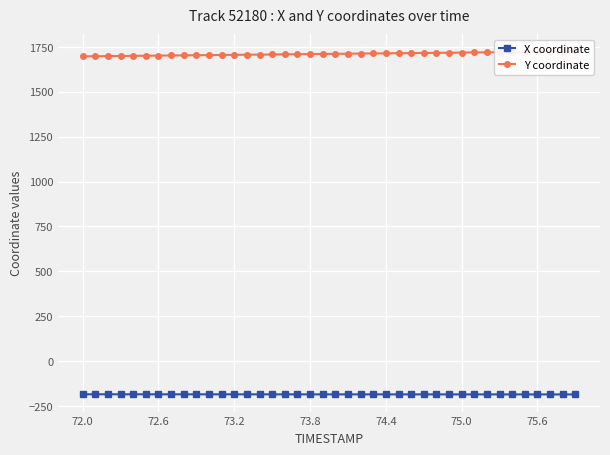

Is it true that X coordinate equals -110.8 at 73.2?

False